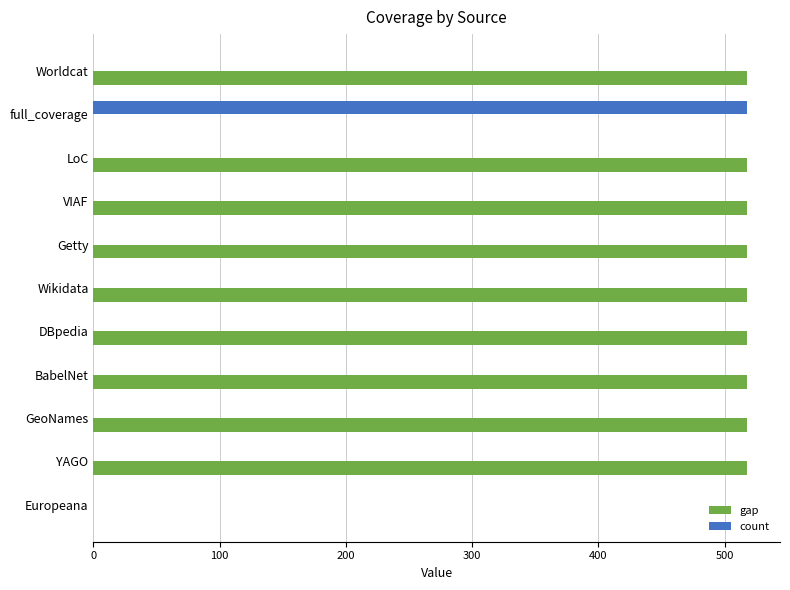

What is the total value across all series at DBpedia?

518